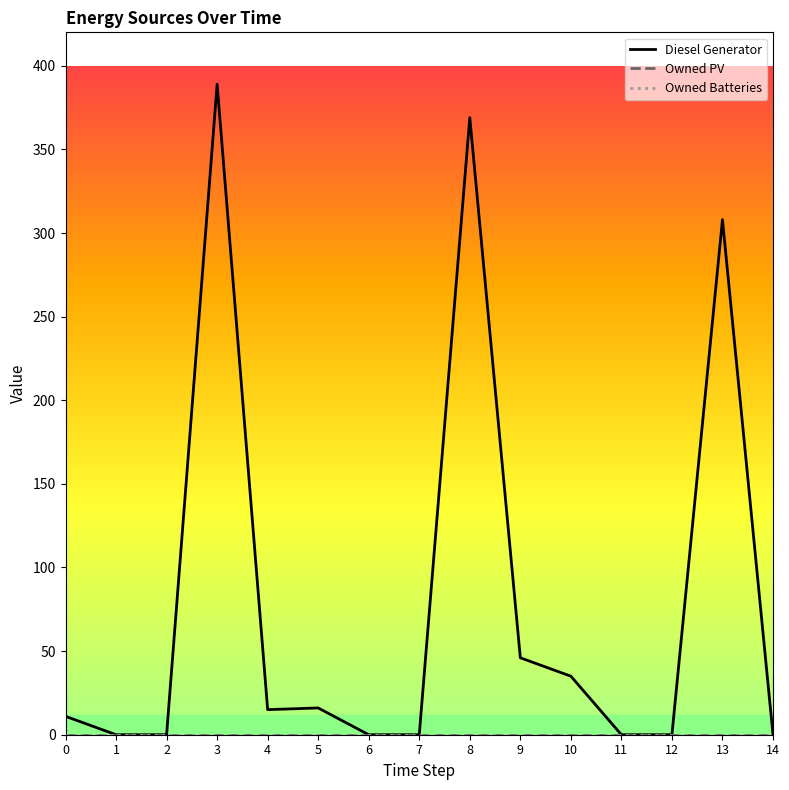

What is the value of the Diesel Generator point at the 4th from the left?

389